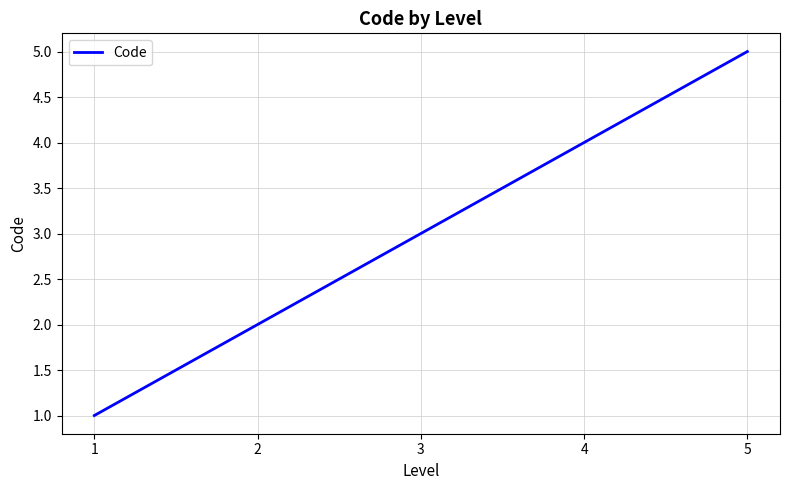

The value at 1 is 1. True or false?

True